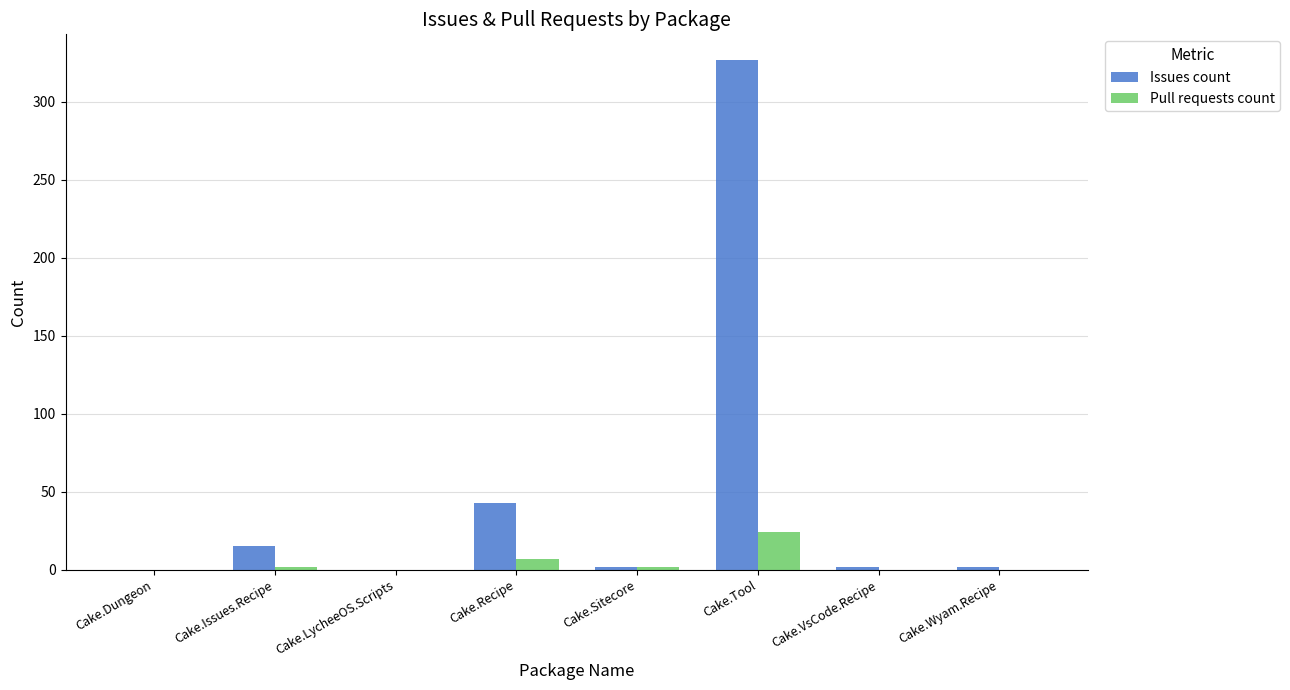

Which series has the largest range (max minus min)?

Issues count